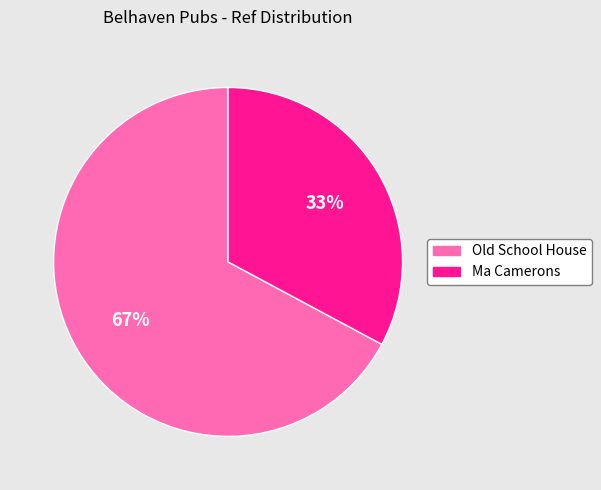

To the nearest percent, what portion does Old School House represent?

67%